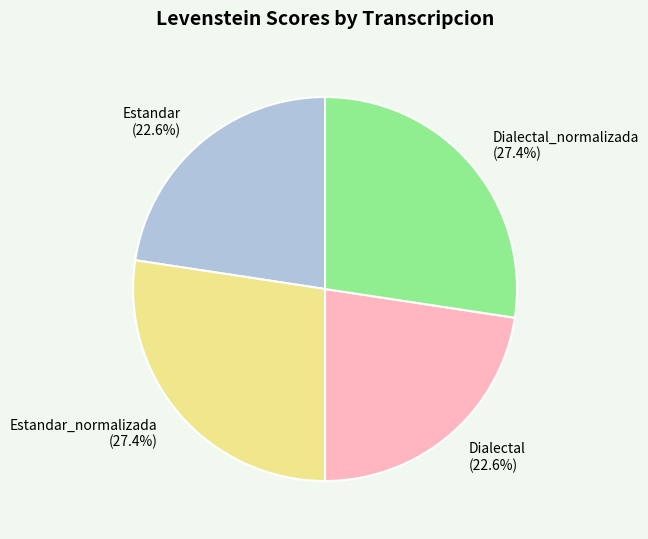

Does Dialectal (22.6%) represent more than half of the total?

No